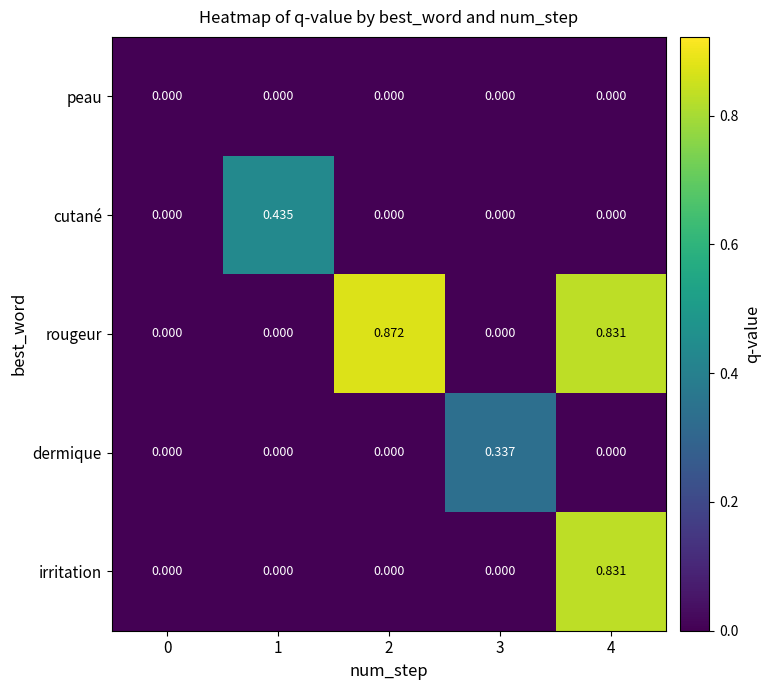

Which series has the largest range (max minus min)?

rougeur